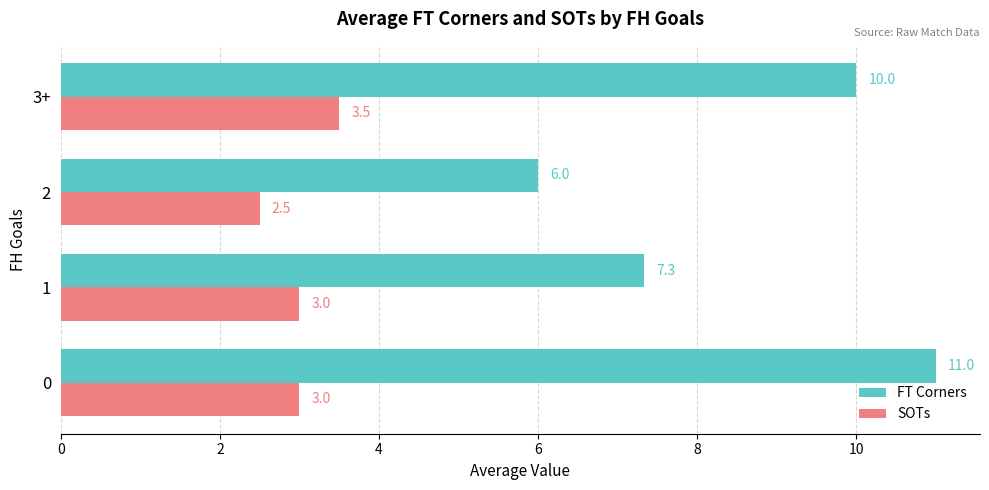

Which series has the largest range (max minus min)?

FT Corners